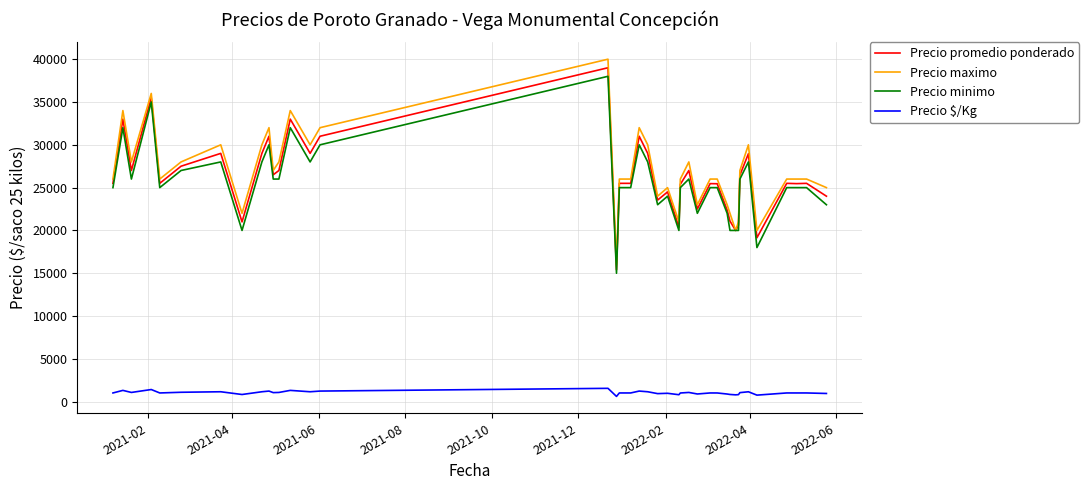

At how many categories does at least one series exceed 39951?

1